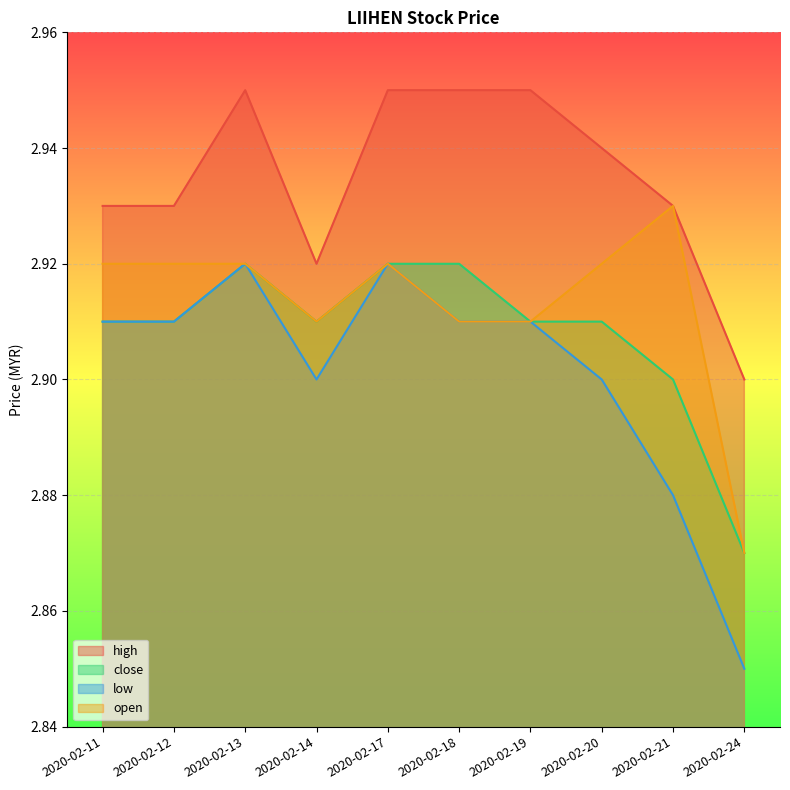

What is the sum of all open values?

29.1